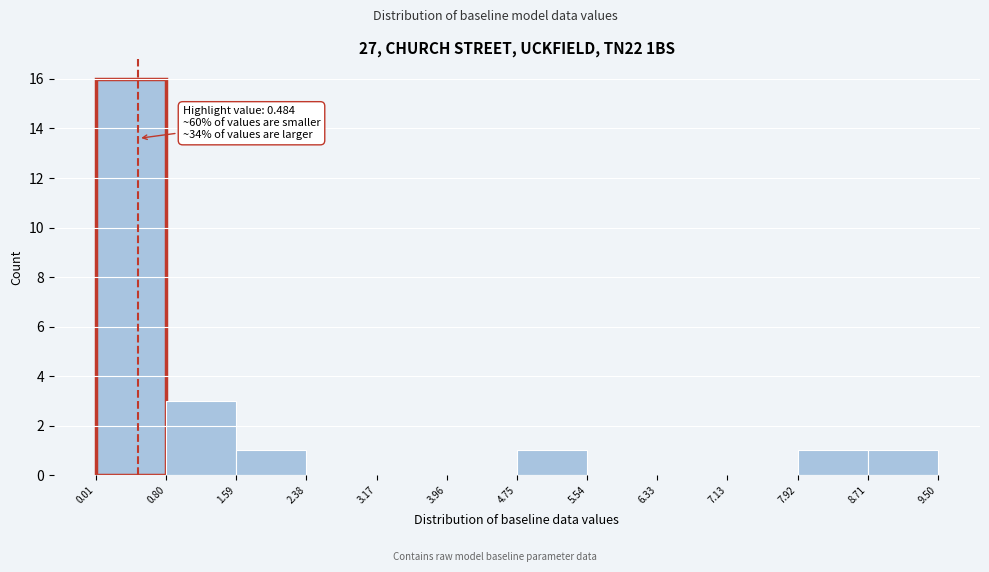

Over which range of the x-axis is the bar tallest?

0.01 to 0.80